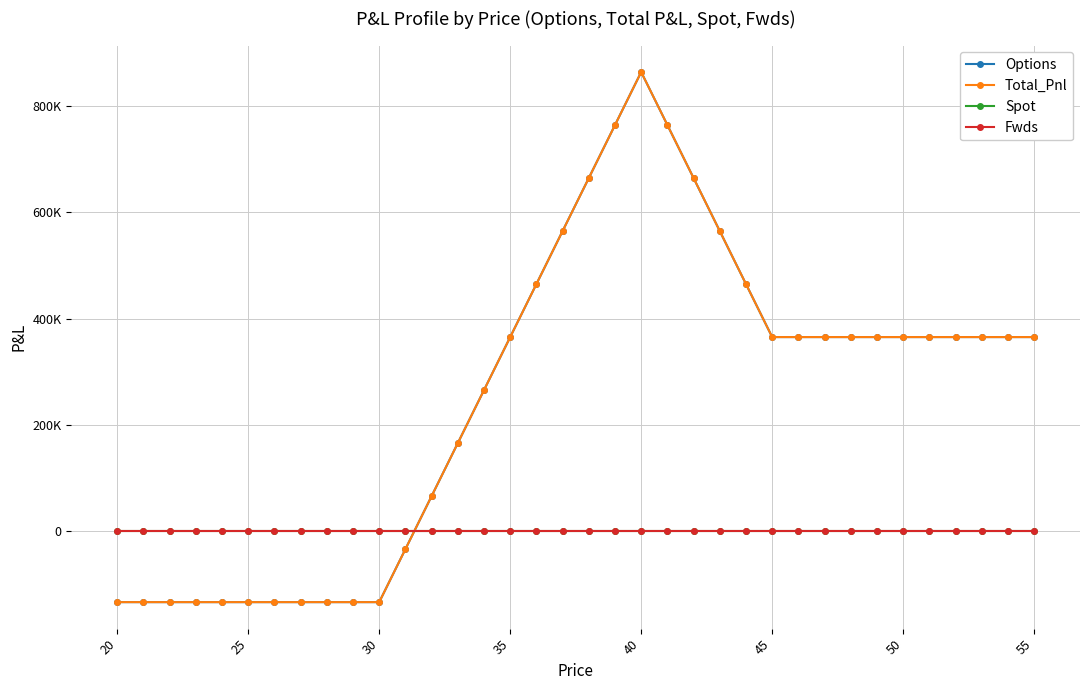

True or false: Fwds and Spot intersect in this chart.

False